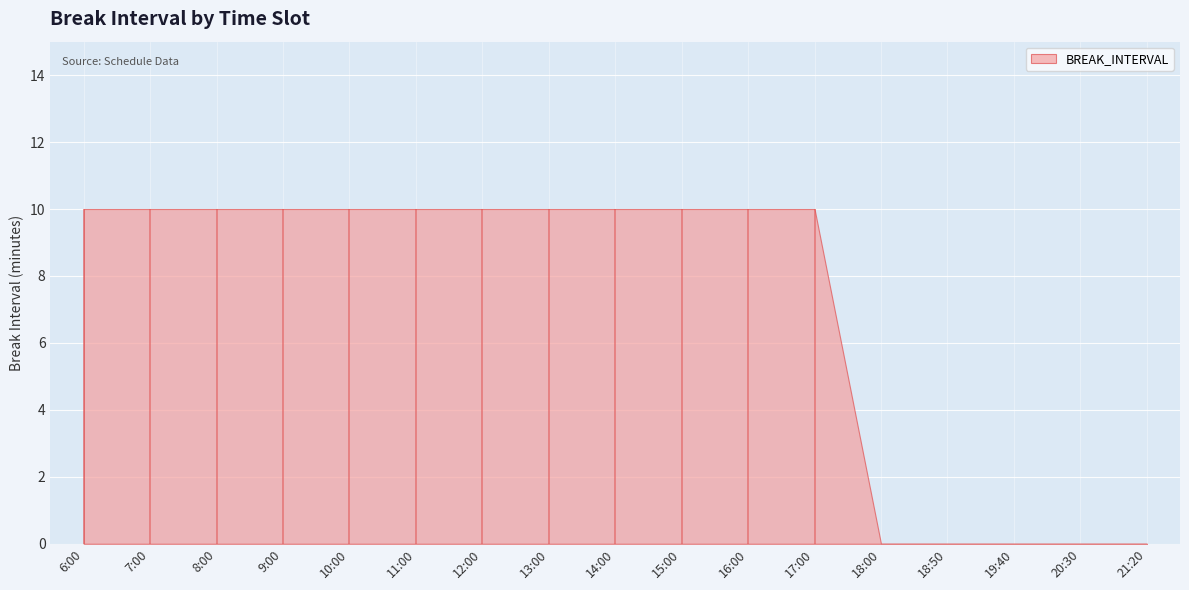

Where is the data nearest to the value 5?

1